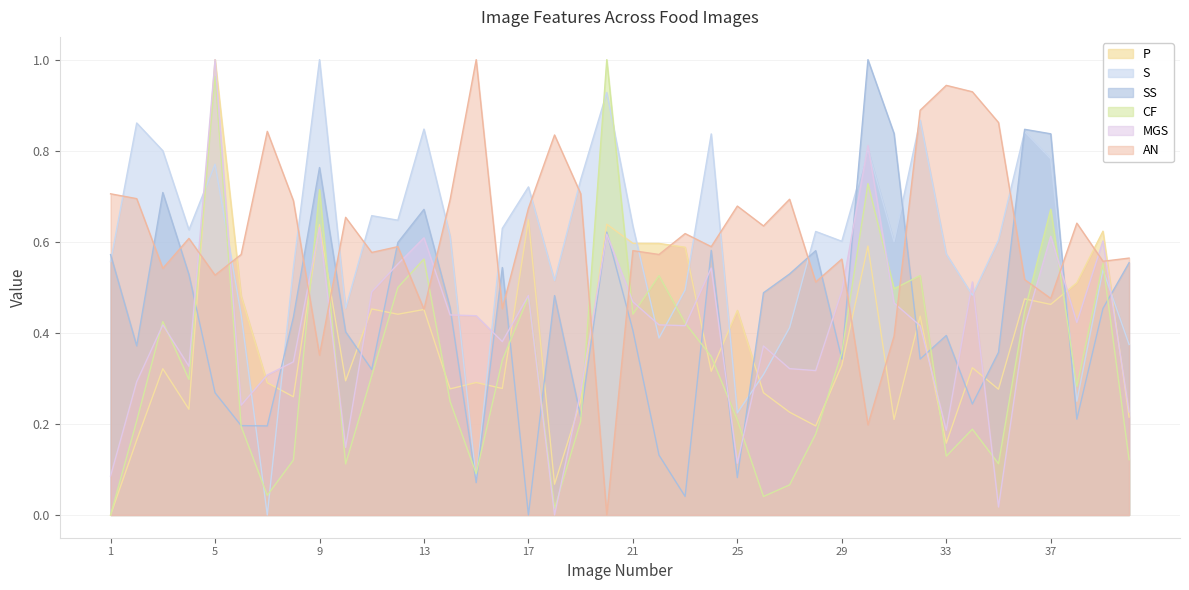

In P, how many points are higher than both neighbors (excluding endpoints)?

14